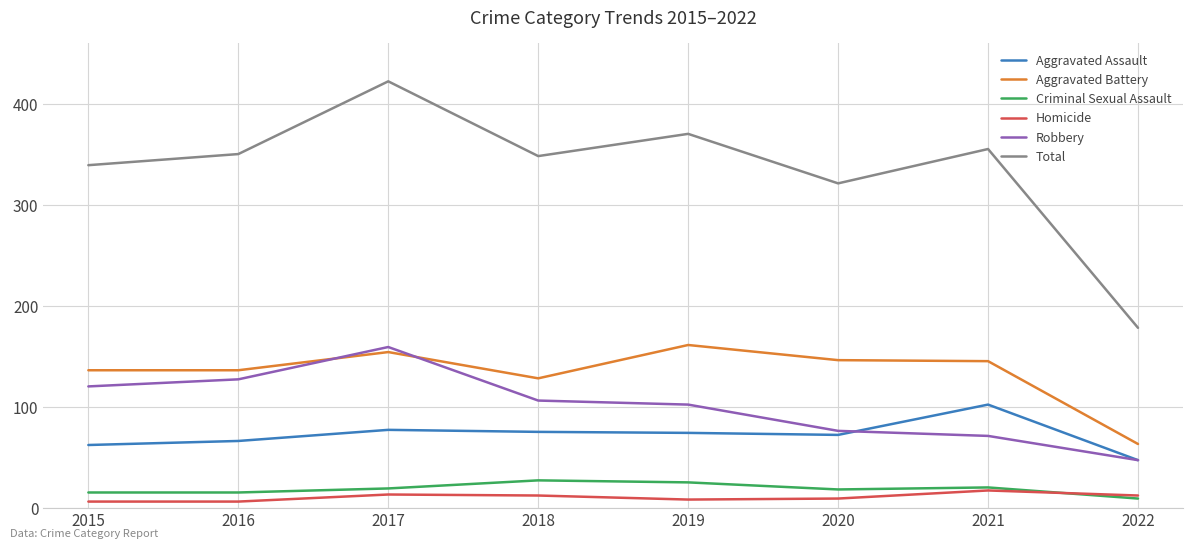

True or false: Robbery and Homicide intersect in this chart.

False